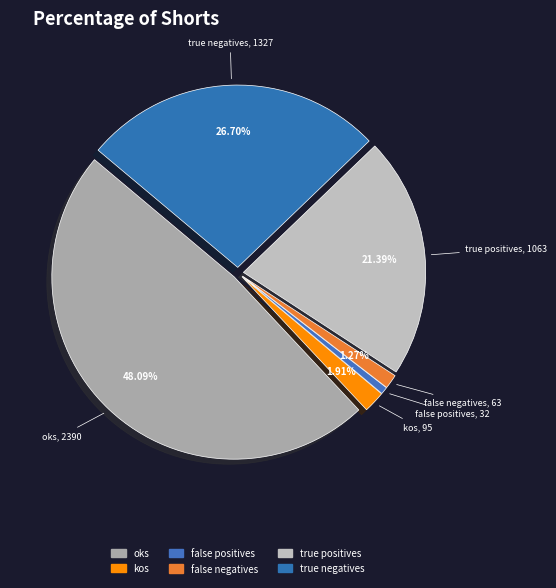

Rank the categories by value from highest to lowest.

oks, true negatives, true positives, kos, false negatives, false positives